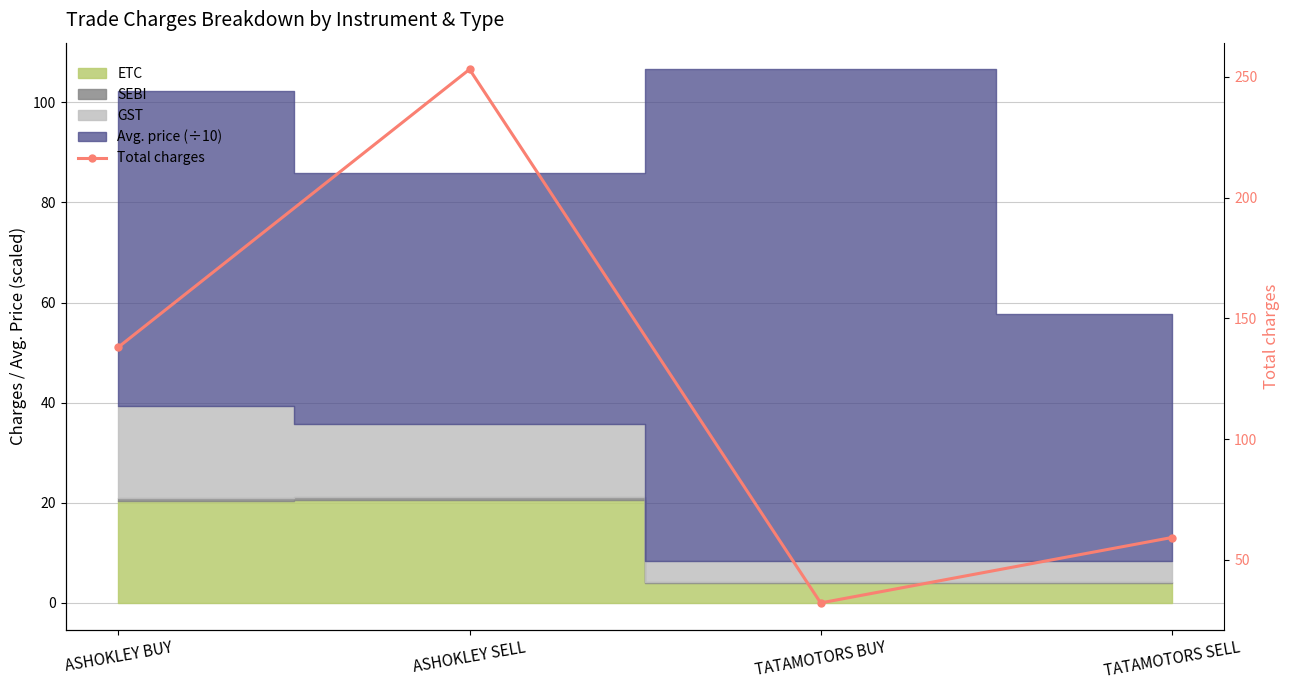

Reading right to left, transcribe all the data shown in this chart.

59.2	32.1	253.1	138.1